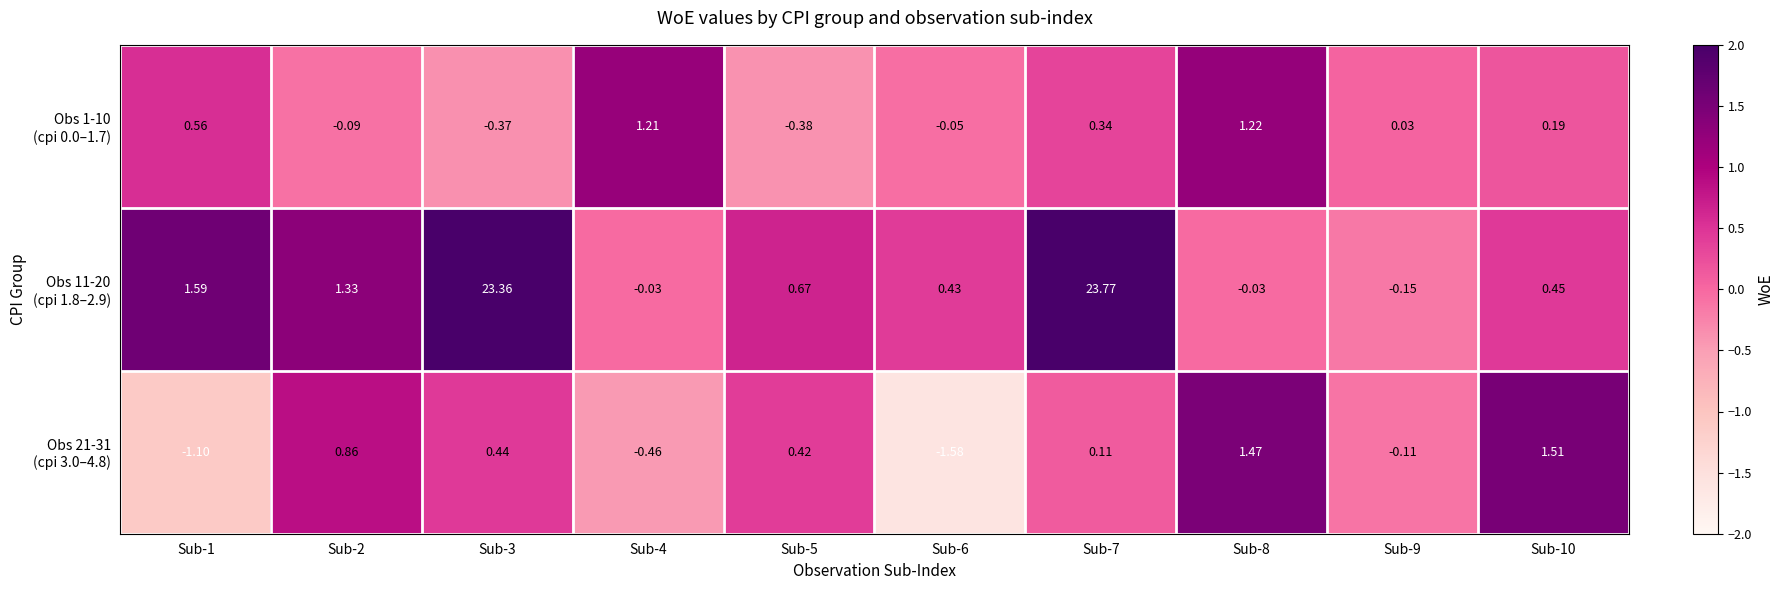

Count the number of categories in the chart.

10